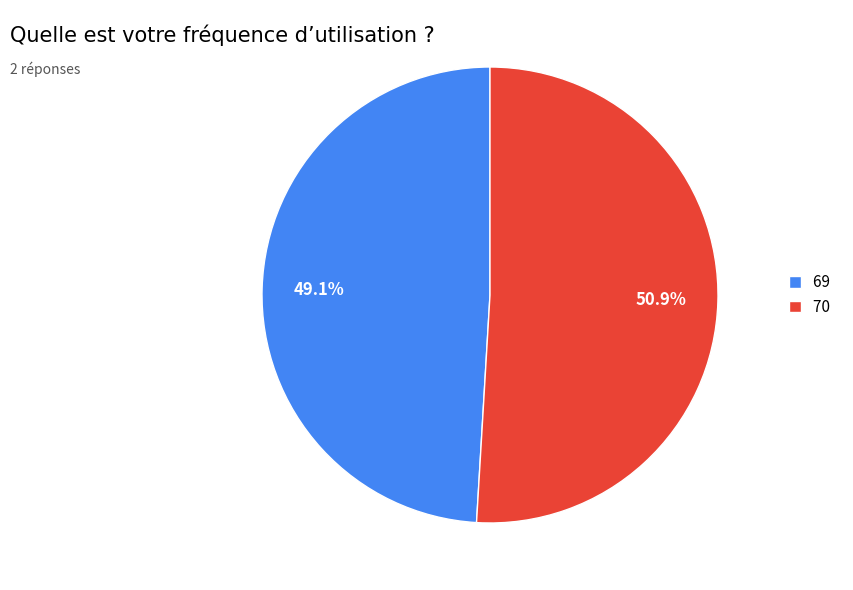

How many slices are in this pie chart?

2